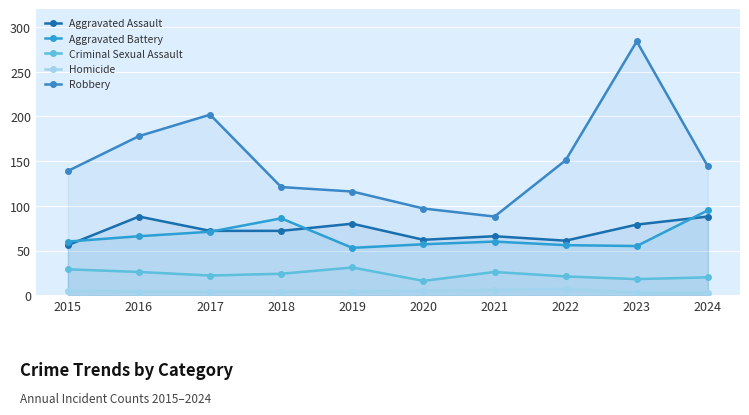

Rank the series at 2024 from highest to lowest value.

Robbery, Aggravated Battery, Aggravated Assault, Criminal Sexual Assault, Homicide